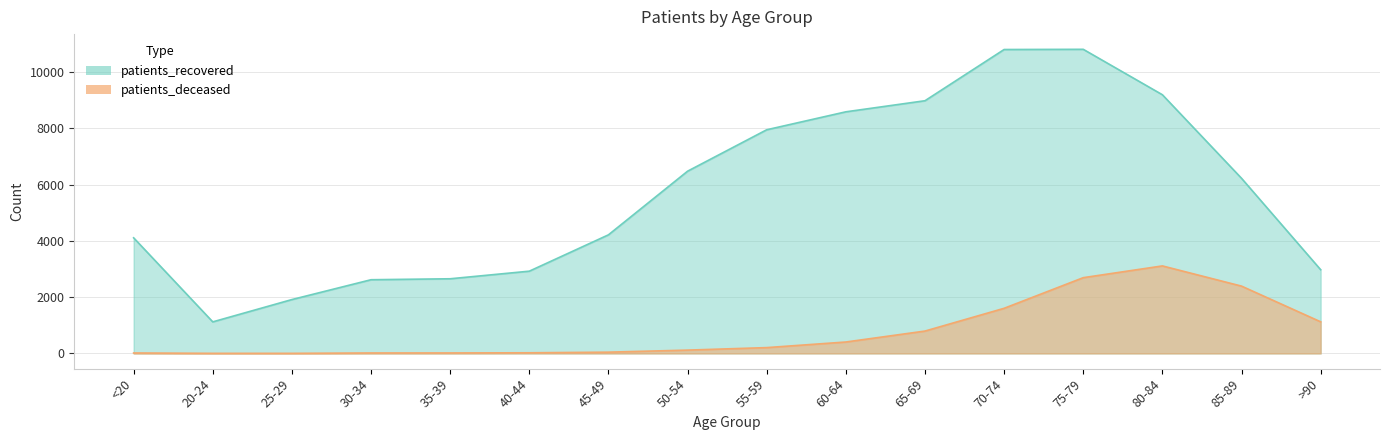

How many lines are shown in the chart?

2